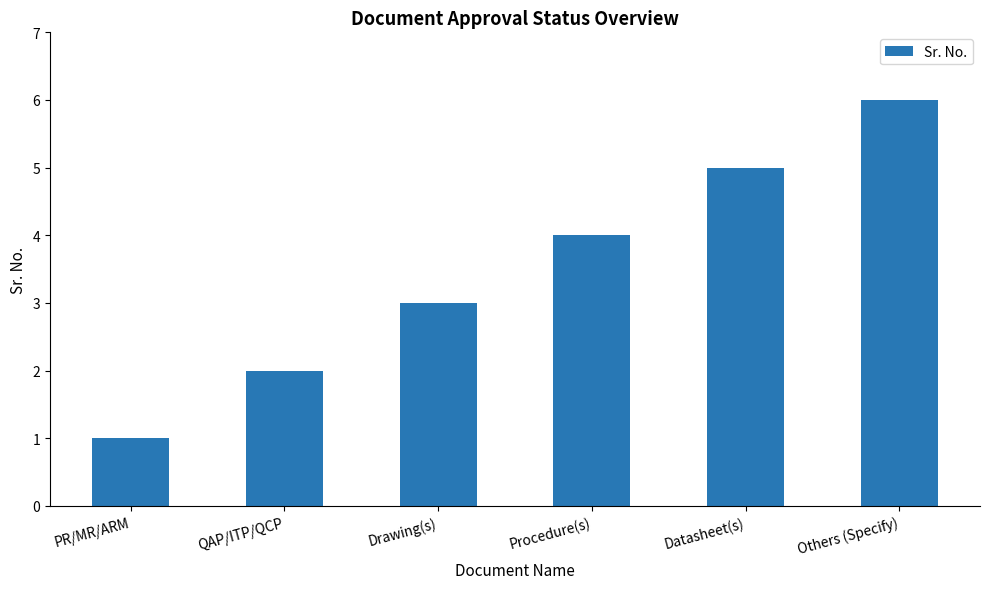

What is the greatest value displayed?

6